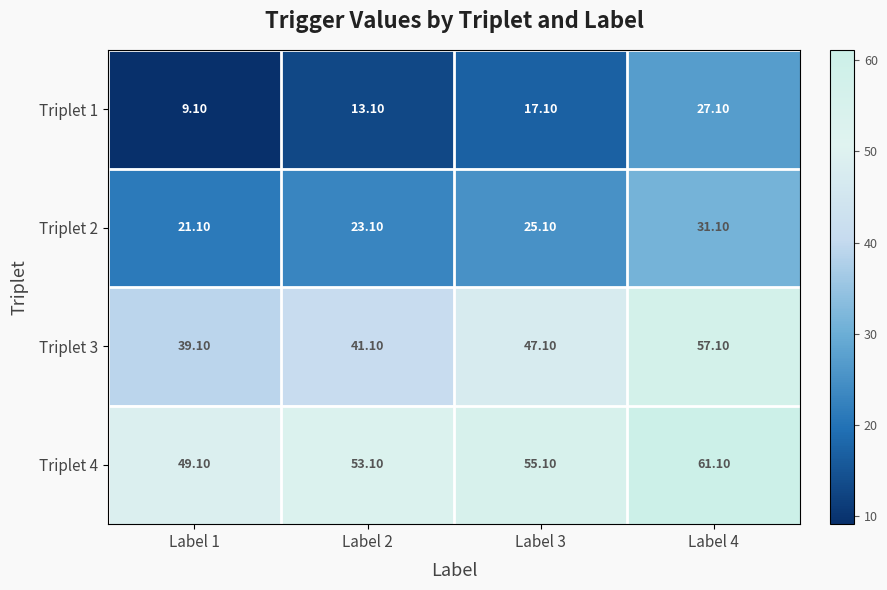

What is the total value across all series at Label 1?

118.4